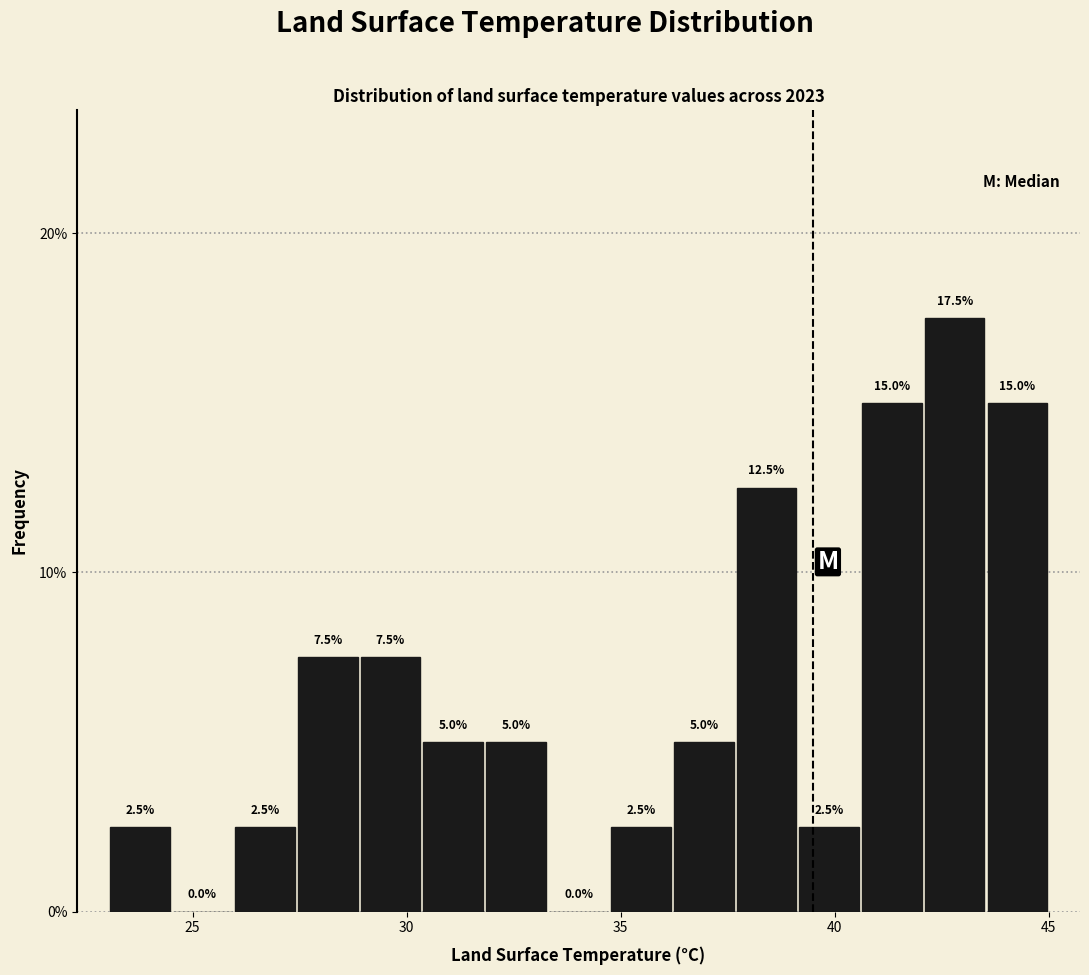

Read against the x-axis, roughly where is the centre of the tallest bar?

43.0